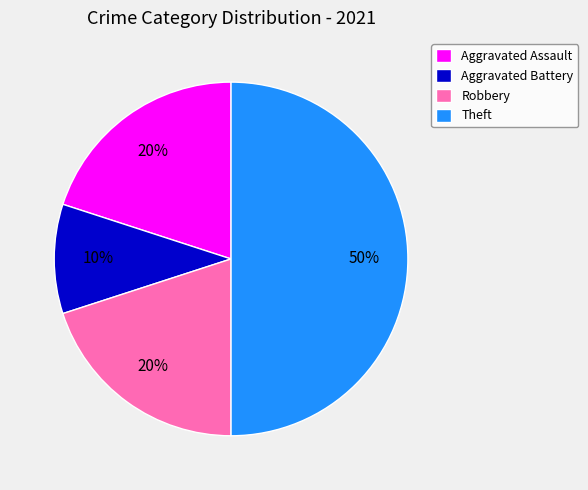

True or false: Robbery accounts for 32% of the total.

False